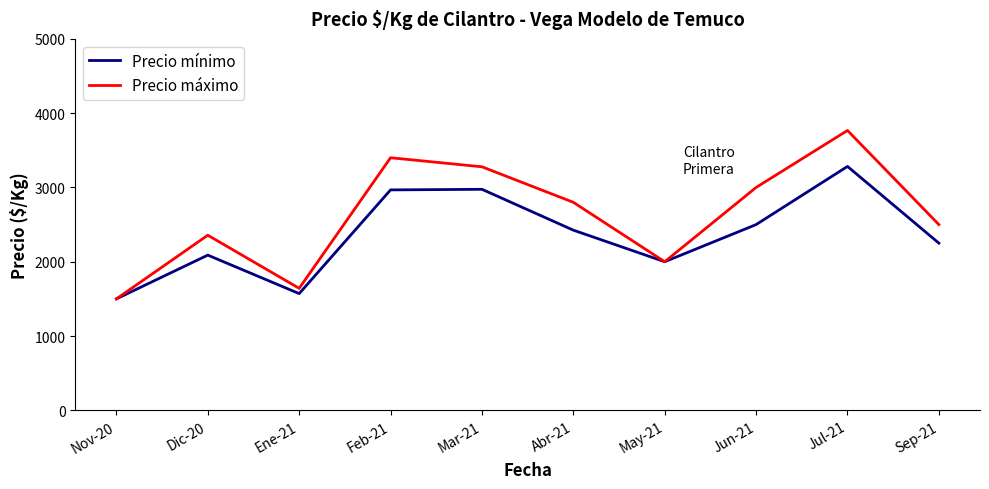

At which category is the sum across all series the highest?

Jul-21